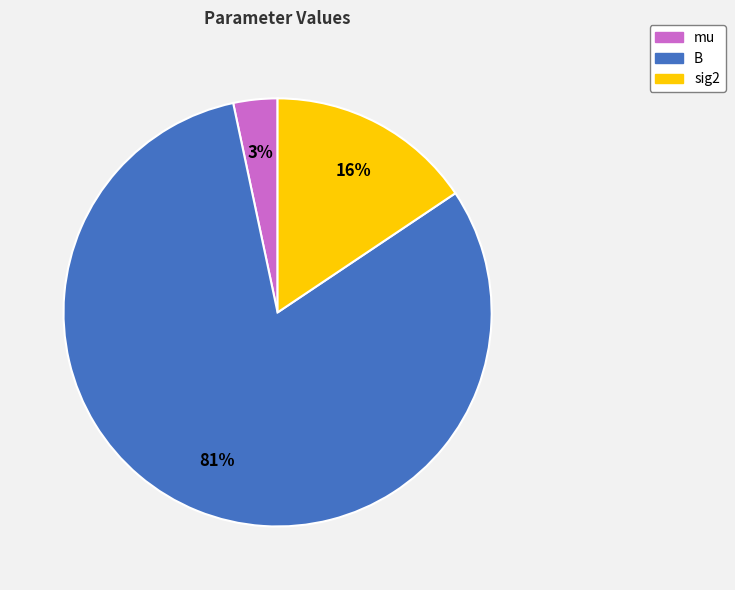

Combined, do B and sig2 account for over 50%?

Yes